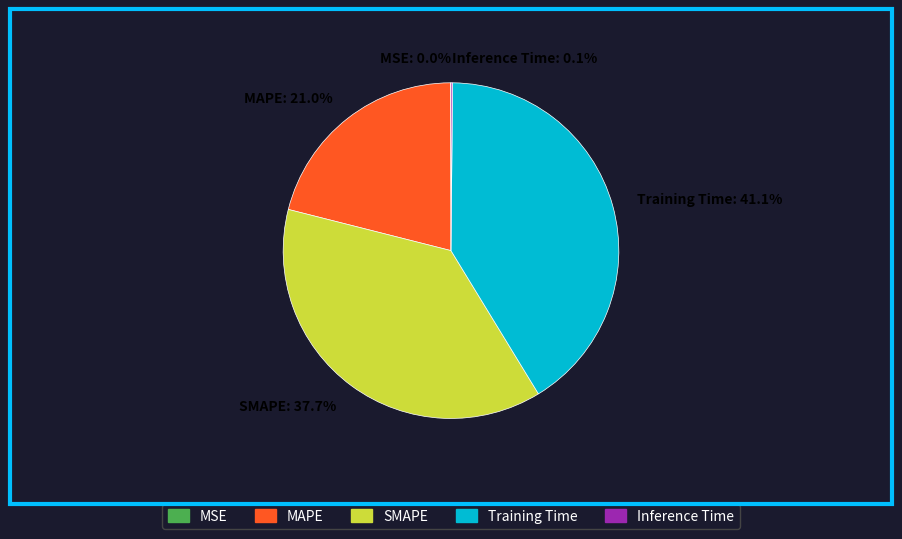

Is there a majority slice in this chart?

No